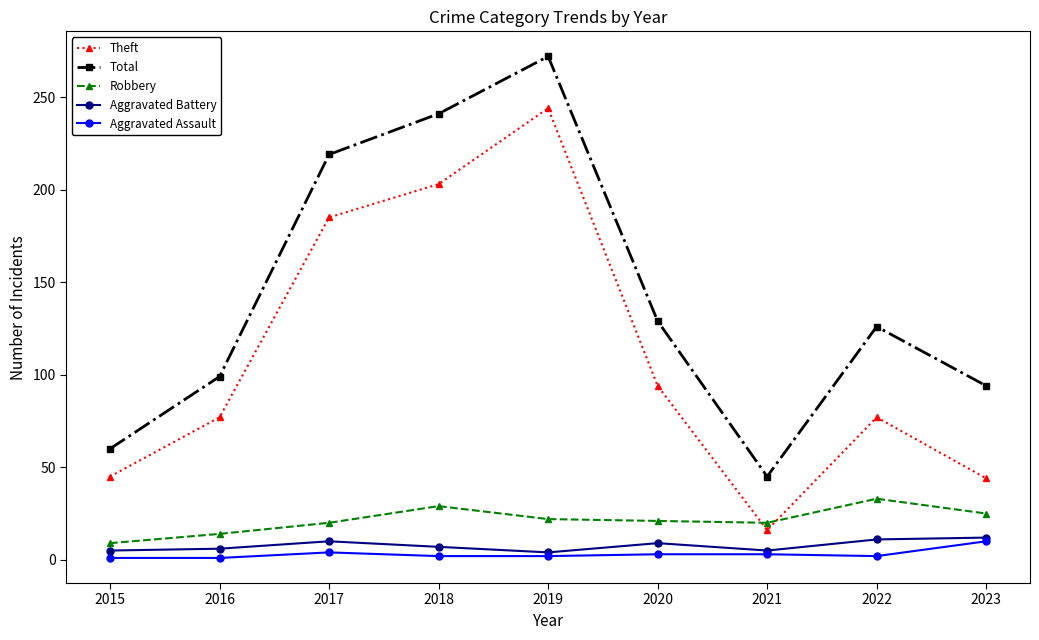

What is the lowest value of the Robbery series?

9